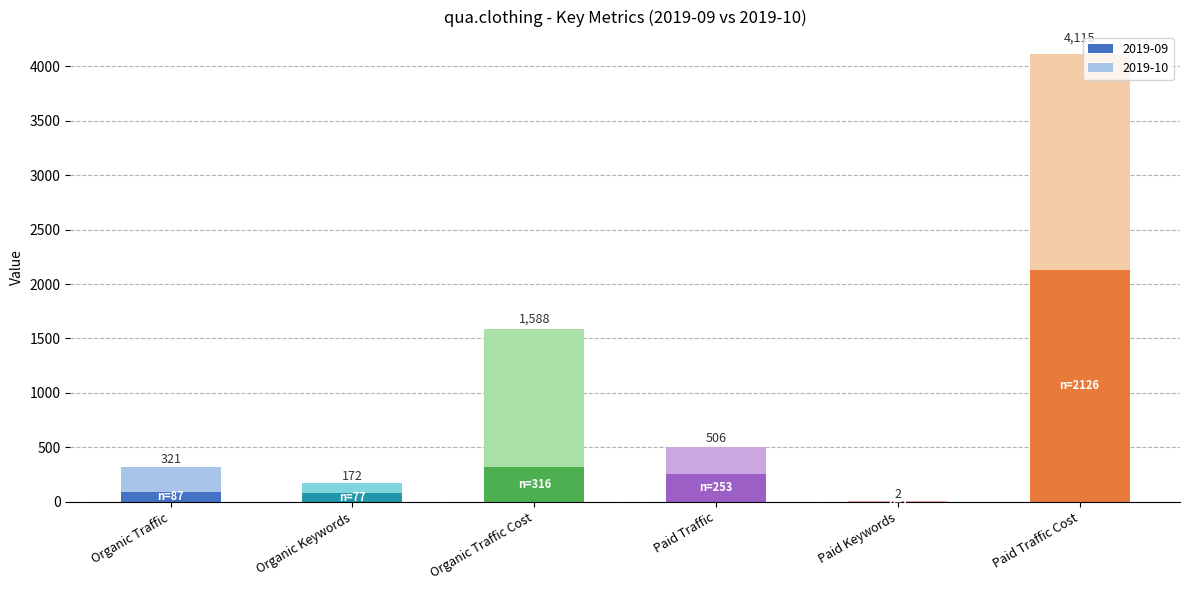

The Organic Traffic series shows -88 at 2020-01. True or false?

False